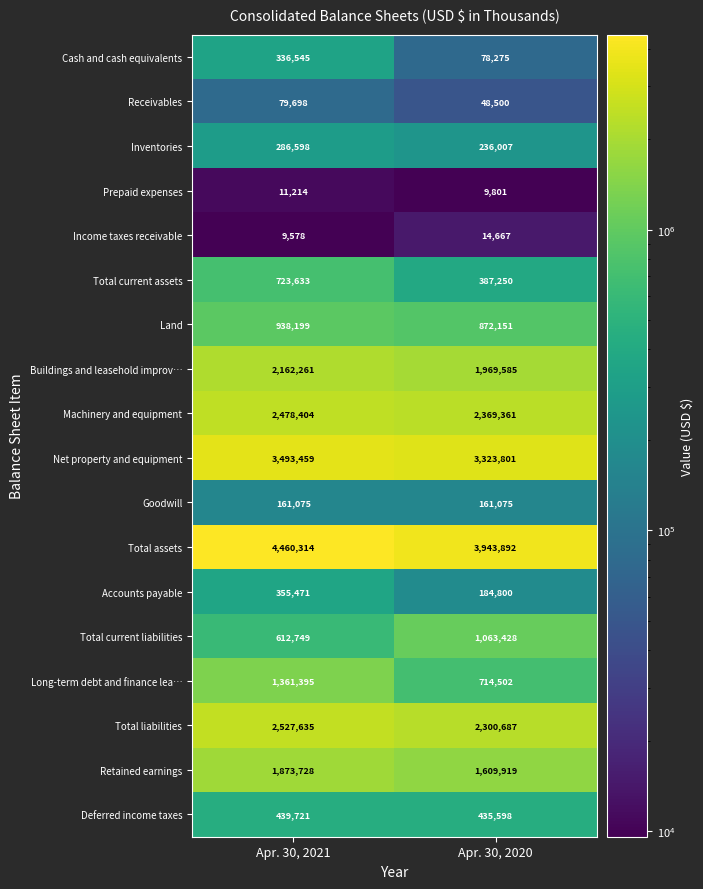

What is the average value of the Goodwill series?

161075